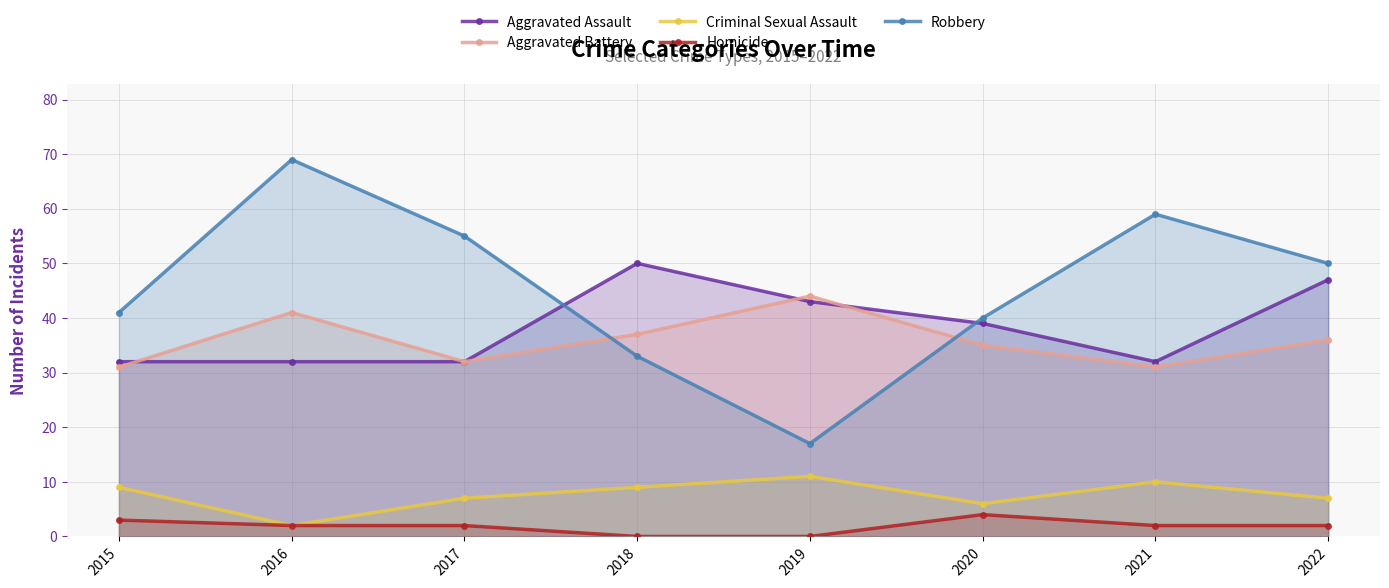

What is the difference between the maximum and minimum values in the Robbery series?

52